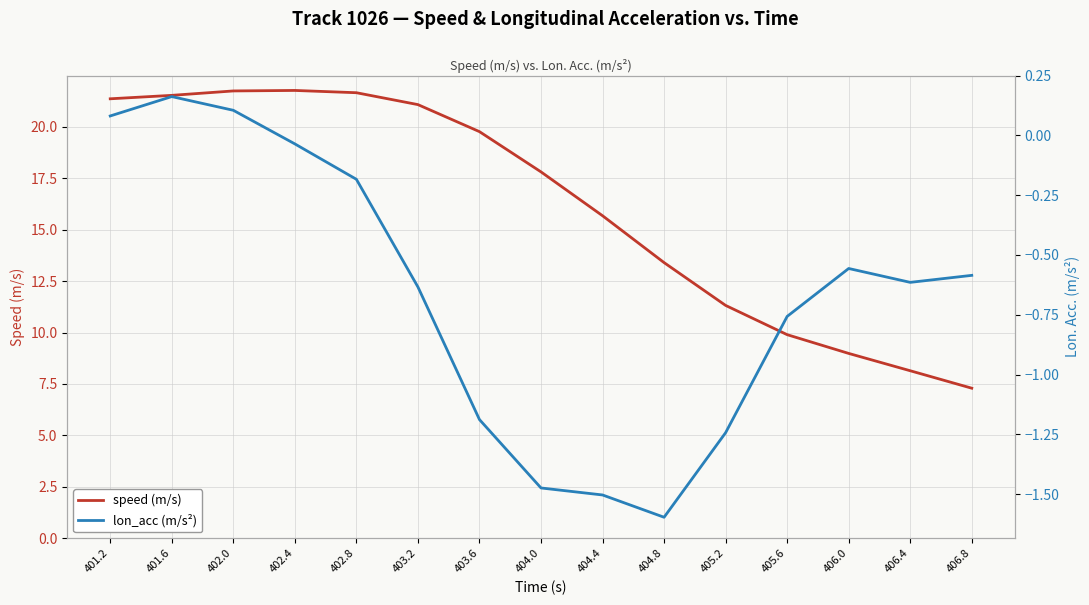

Rank the series at 404.8 from lowest to highest value.

lon_acc (m/s²), speed (m/s)